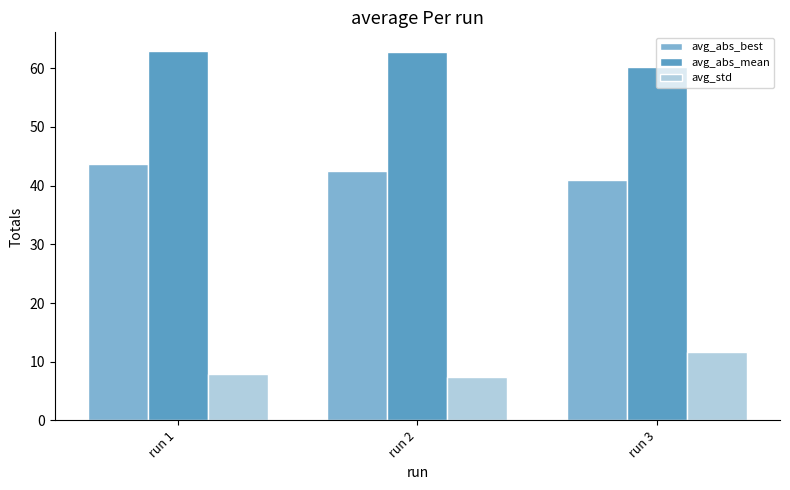

How many values in the avg_abs_best series are below 42?

1